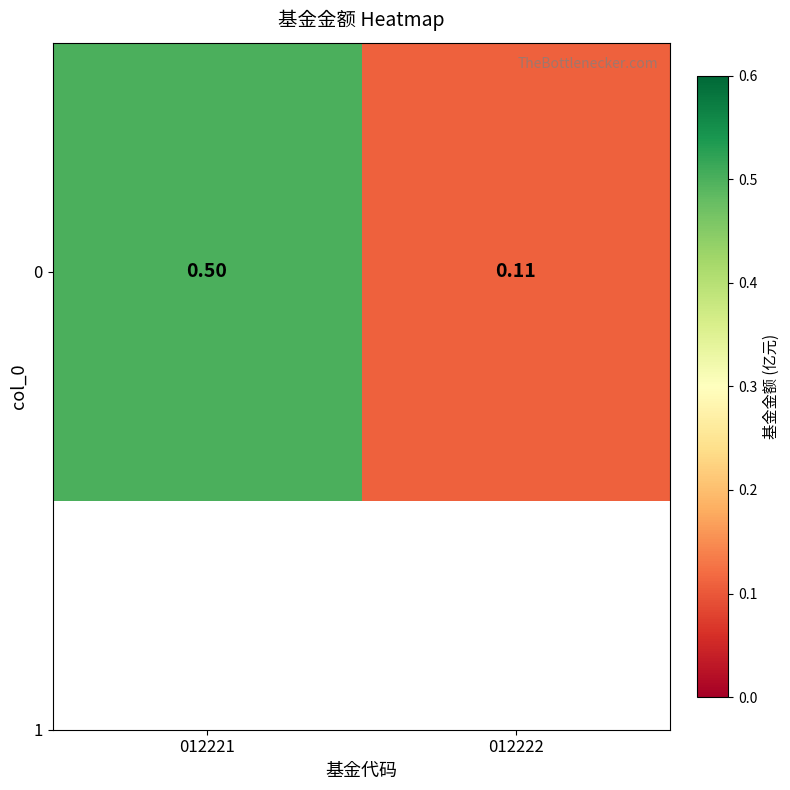

Rank the categories by value from highest to lowest.

012221, 012222